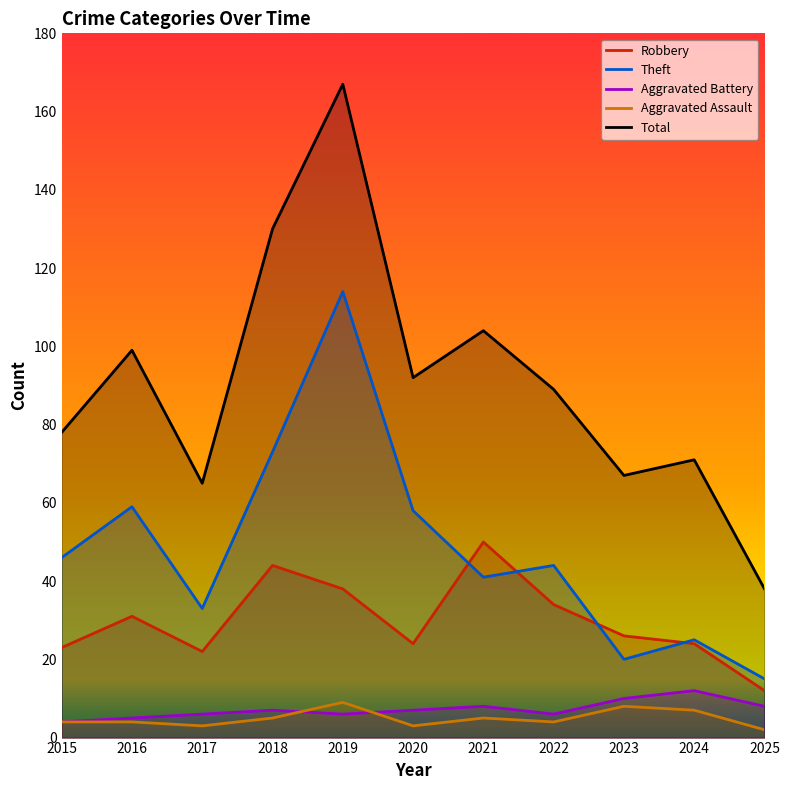

Reading left to right, what are all the values shown in this chart?

Robbery: 23	31	22	44	38	24	50	34	26	24	12
Theft: 46	59	33	73	114	58	41	44	20	25	15
Aggravated Battery: 4	5	6	7	6	7	8	6	10	12	8
Aggravated Assault: 4	4	3	5	9	3	5	4	8	7	2
Total: 78	99	65	130	167	92	104	89	67	71	38